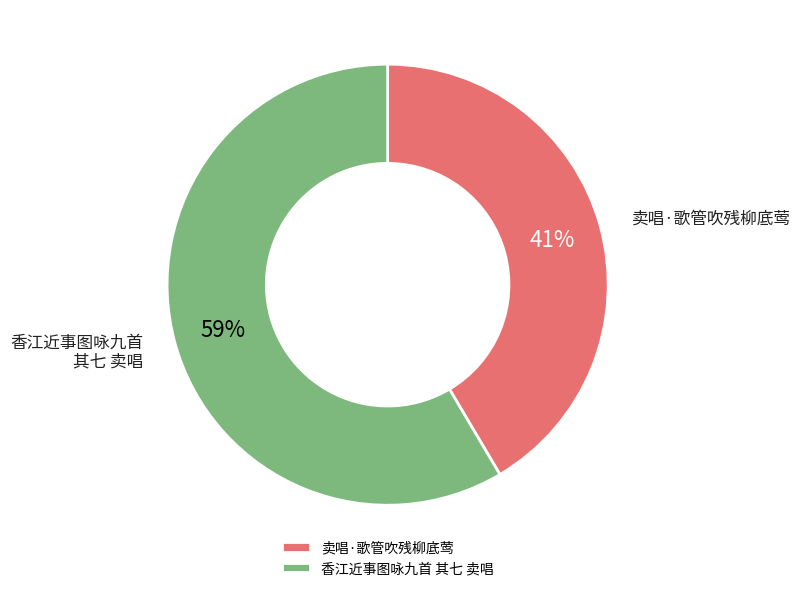

Rank the categories by value from highest to lowest.

香江近事图咏九首 其七 卖唱, 卖唱·歌管吹残柳底莺